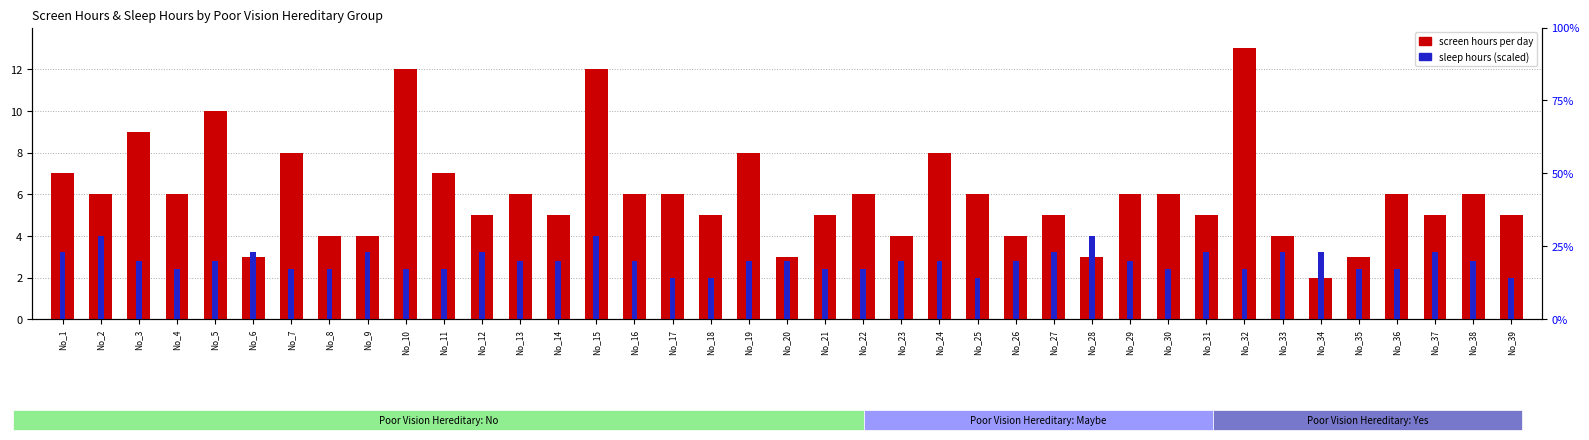

What is the maximum value shown in the chart?

13.0